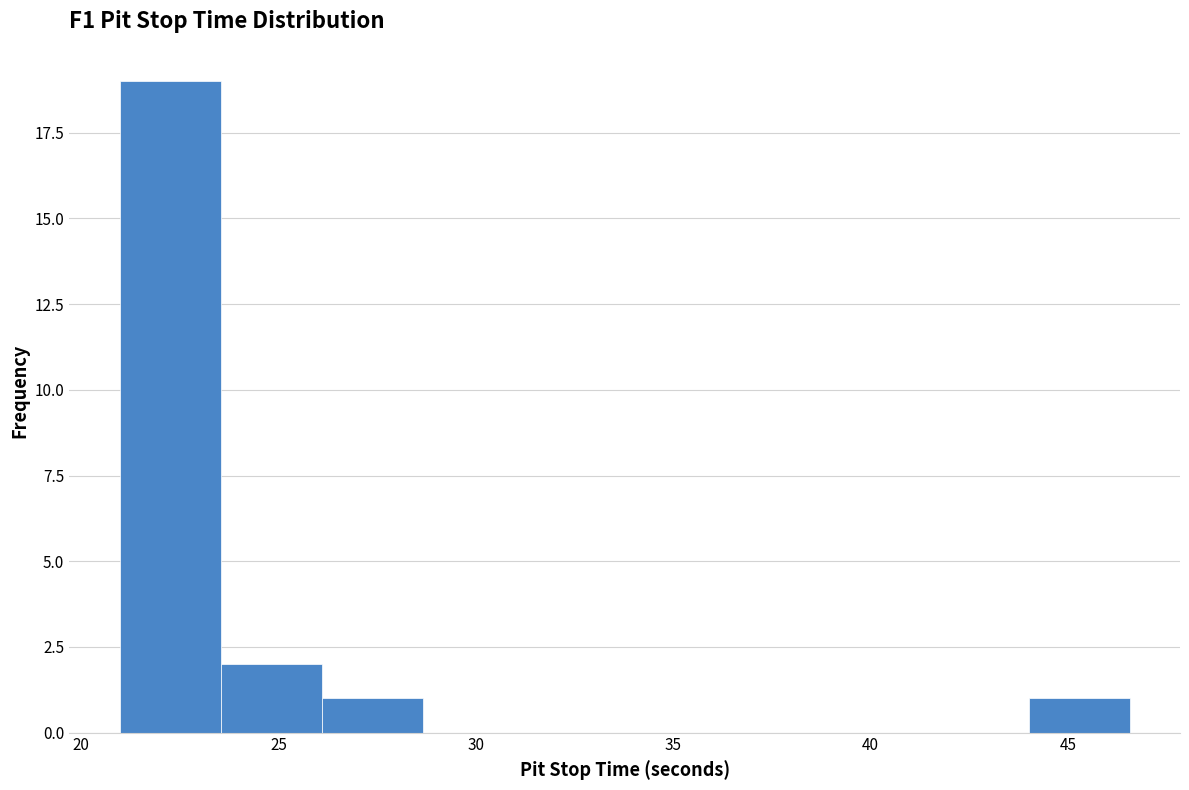

Over which range of the x-axis is the bar tallest?

21.0 to 23.5